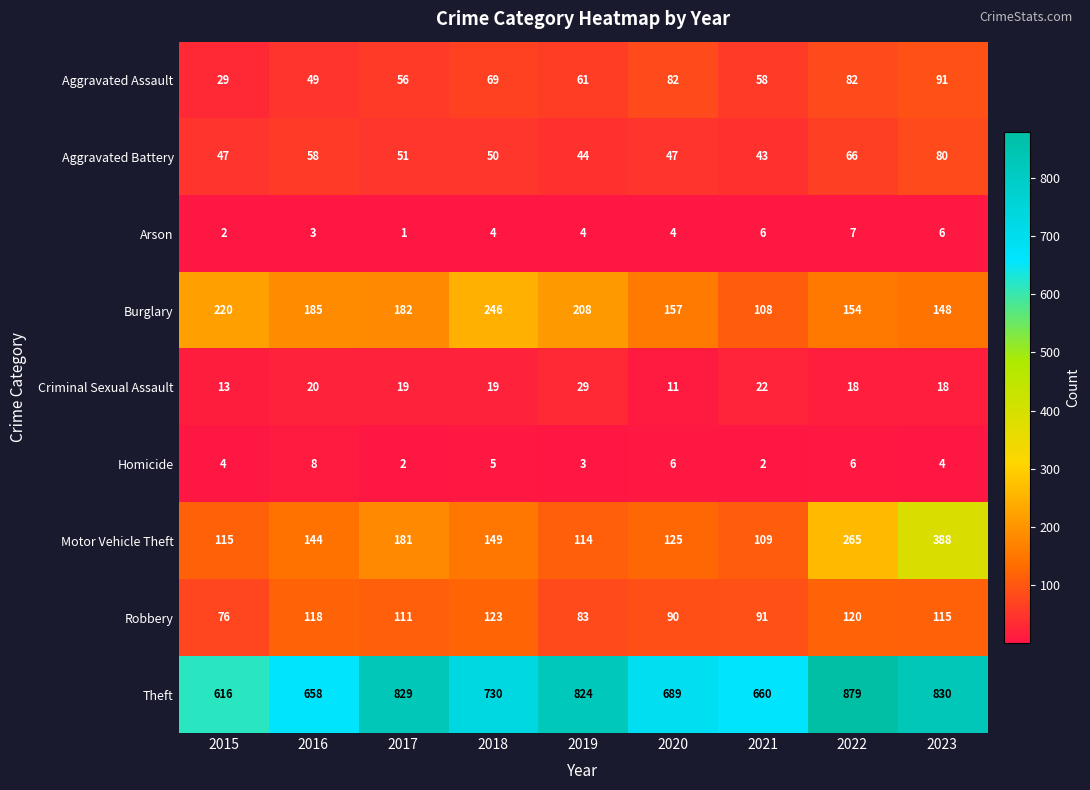

Where is Aggravated Assault nearest to the value 60?

2019